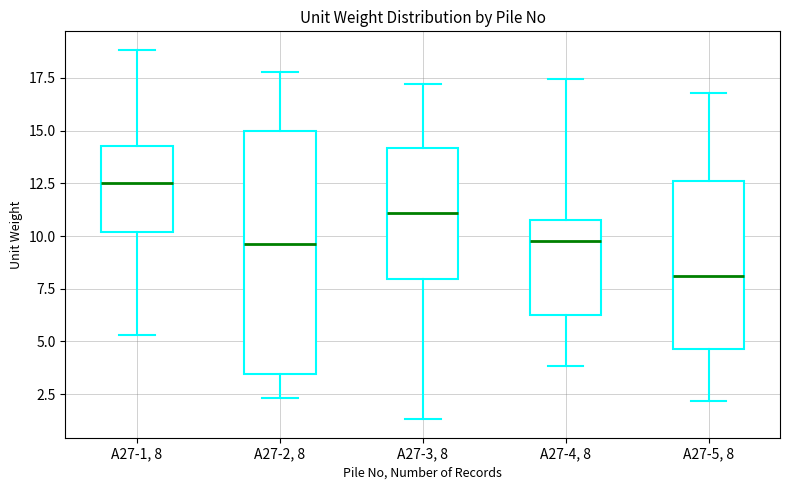

Comparing the boxes themselves (not the whiskers), which one is the tallest?

A27-2, 8